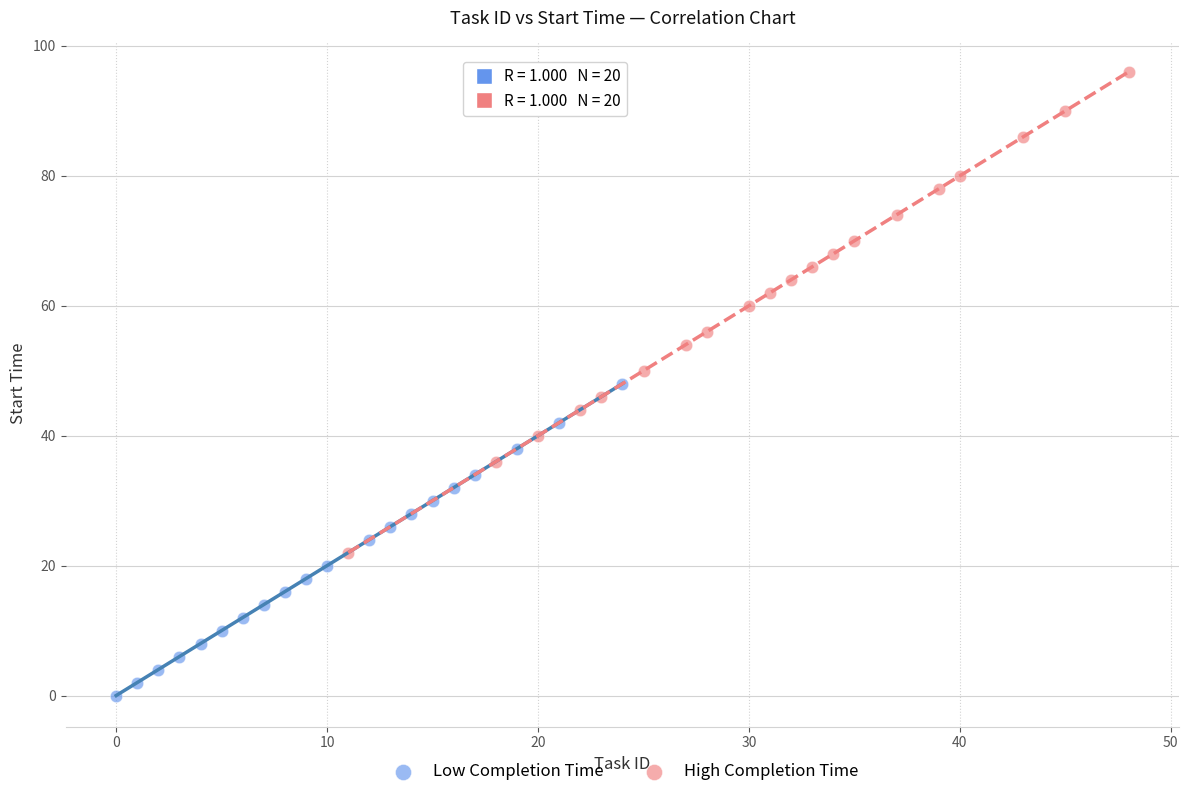

Which series contains the highest Y value?

High Completion Time